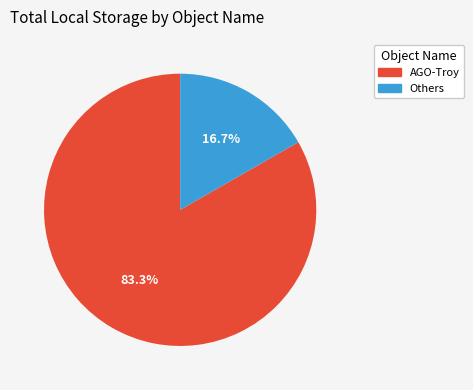

Is there a majority slice in this chart?

Yes